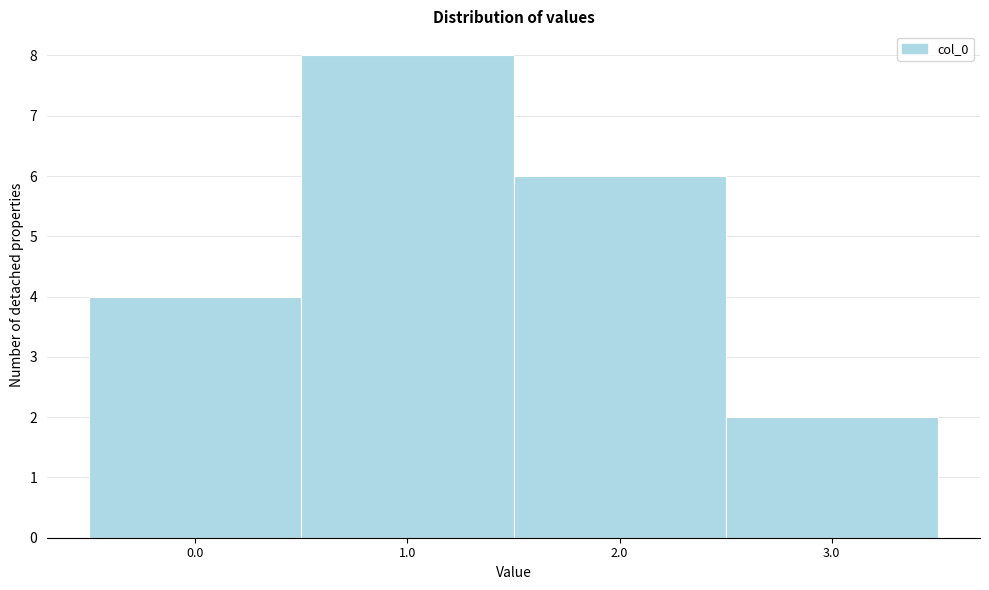

Which range on the x-axis has the tallest bar?

0.5 to 1.5